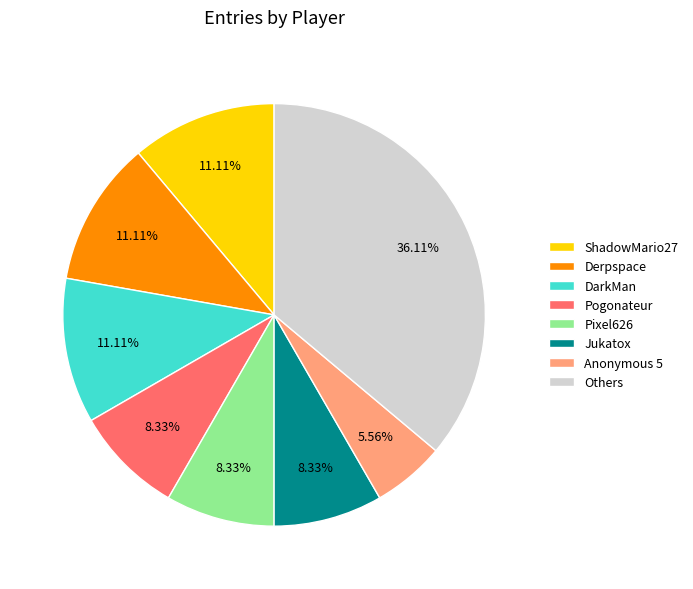

Does any single category account for the majority?

No